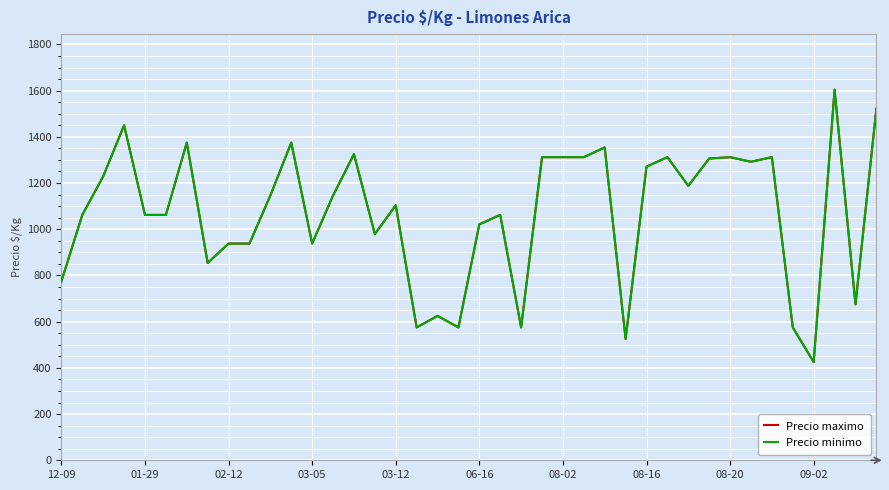

At which category does the chart reach its minimum across all series?

09-02